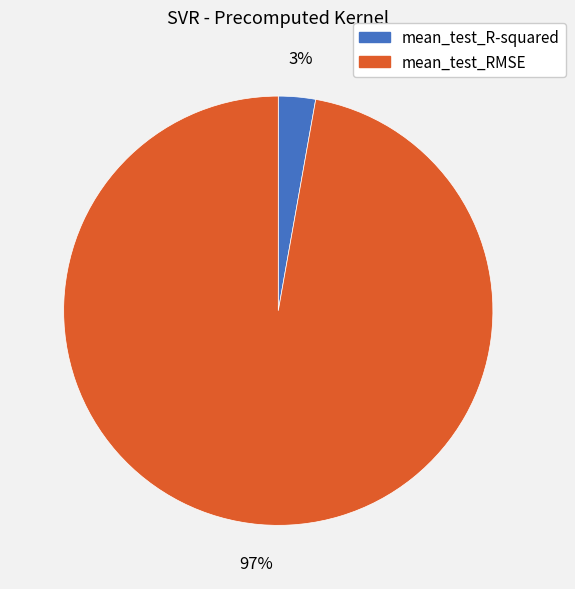

Which category has the biggest portion of the pie?

mean_test_RMSE